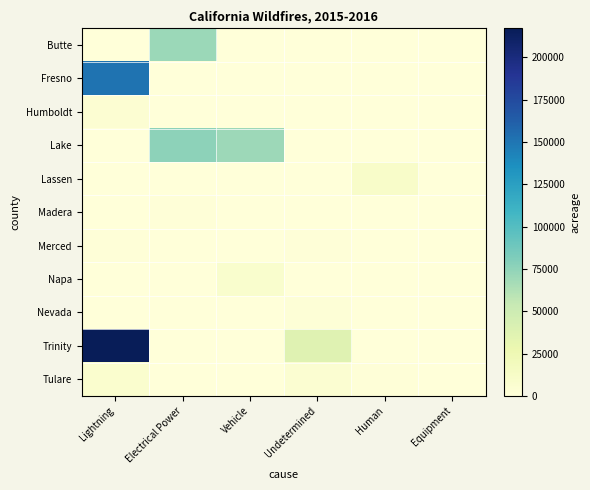

What is the total value across all series at Human?

11894